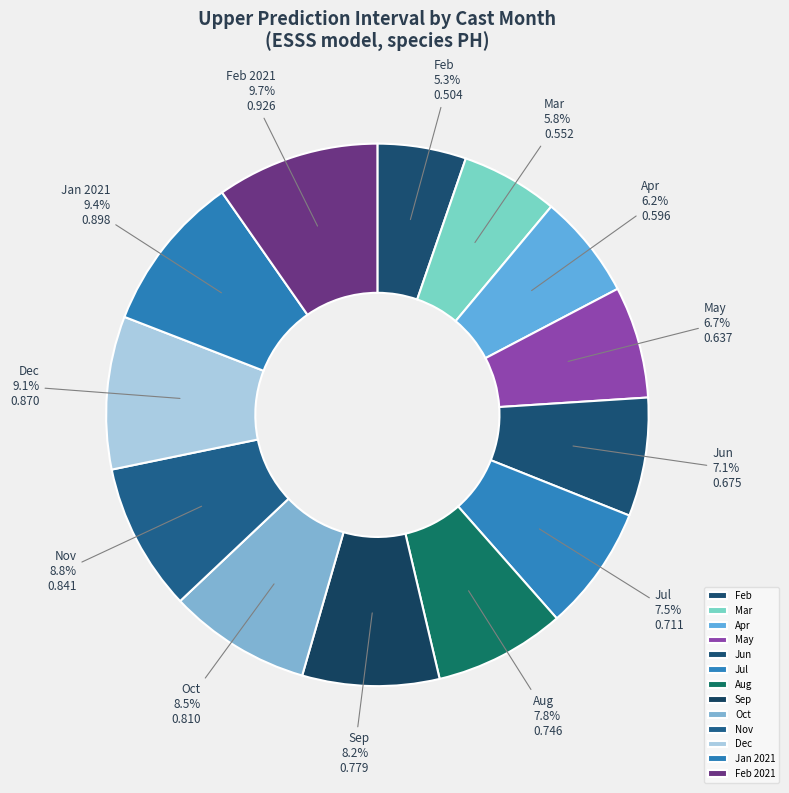

Does any single category account for the majority?

No